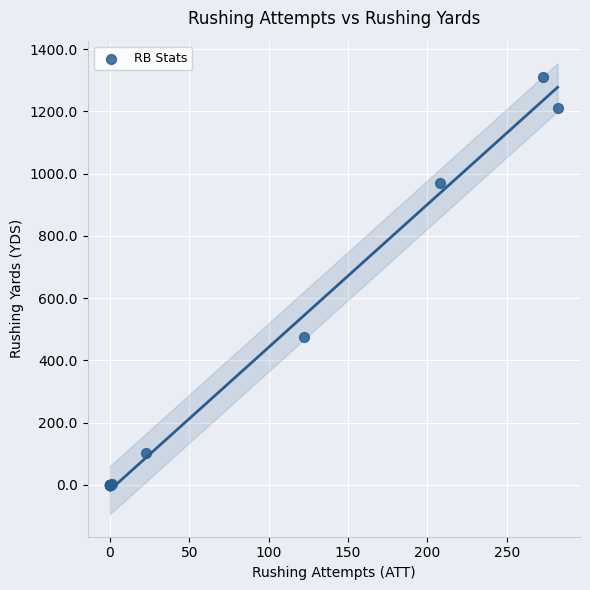

What Y value in the scatter plot is closest to 654?

474